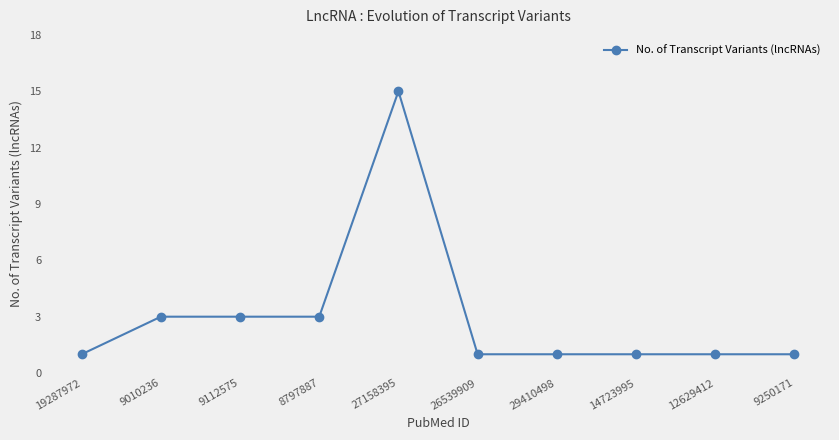

Count the number of data series in this chart.

1